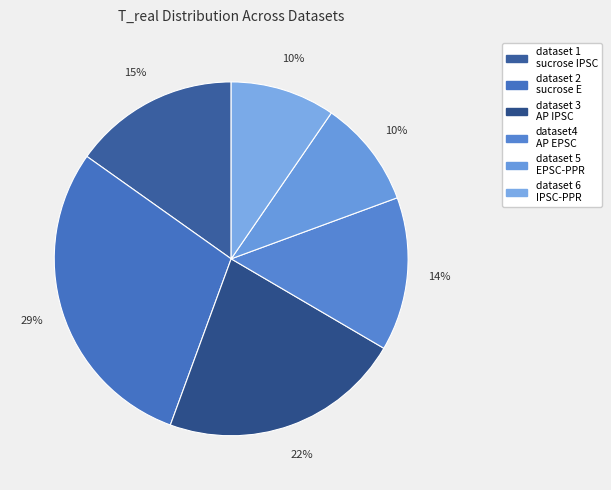

Which slice is the smallest?

dataset 6-IPSC-PPR(20ms).xlsx